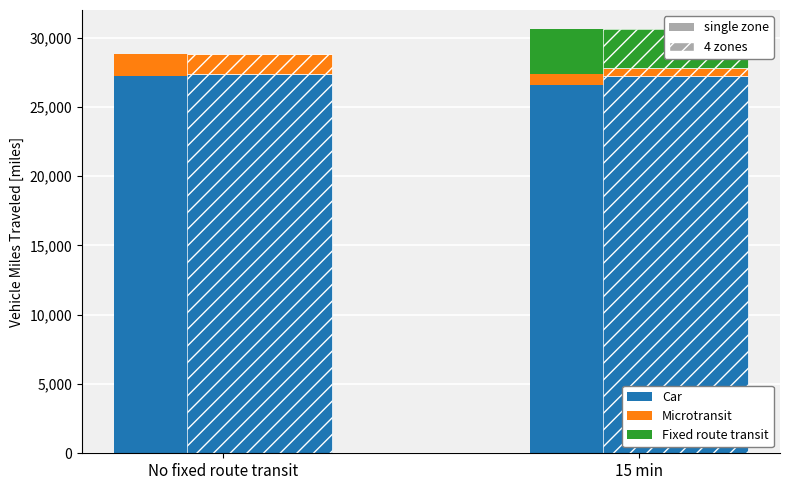

What is the spread (max minus min) of values at No fixed route transit?

27200